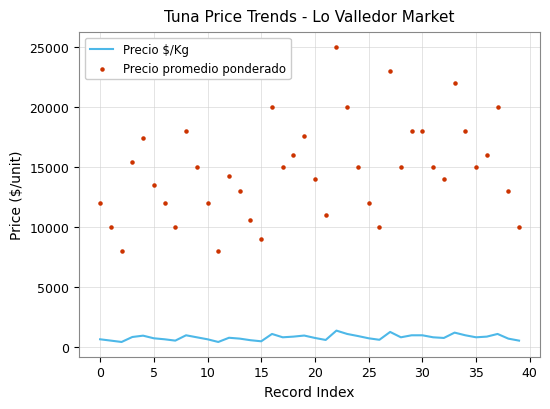

What is the total value across all series at 17?

15833